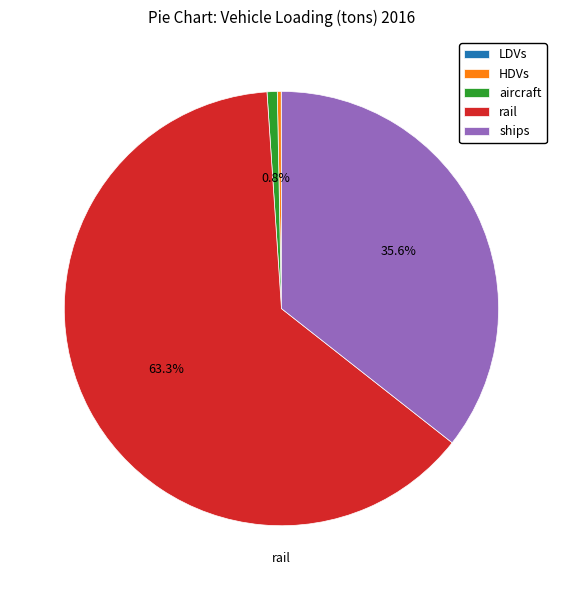

To the nearest percent, what percentage of the pie is aircraft?

1%